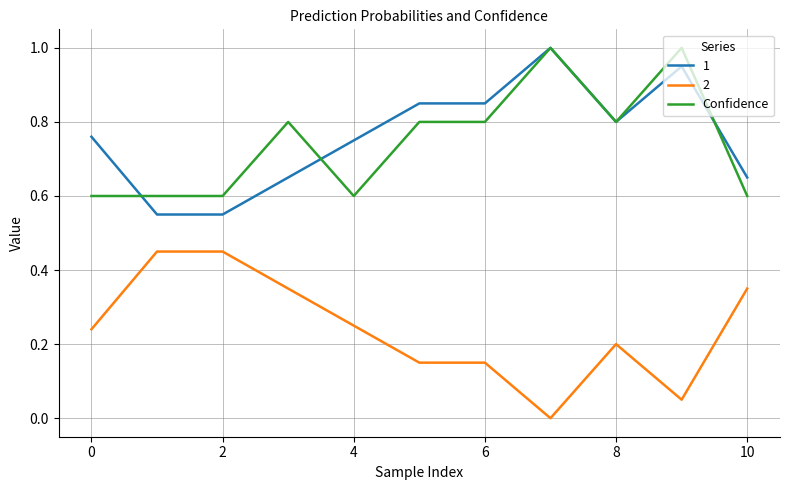

True or false: Confidence and 2 intersect in this chart.

False